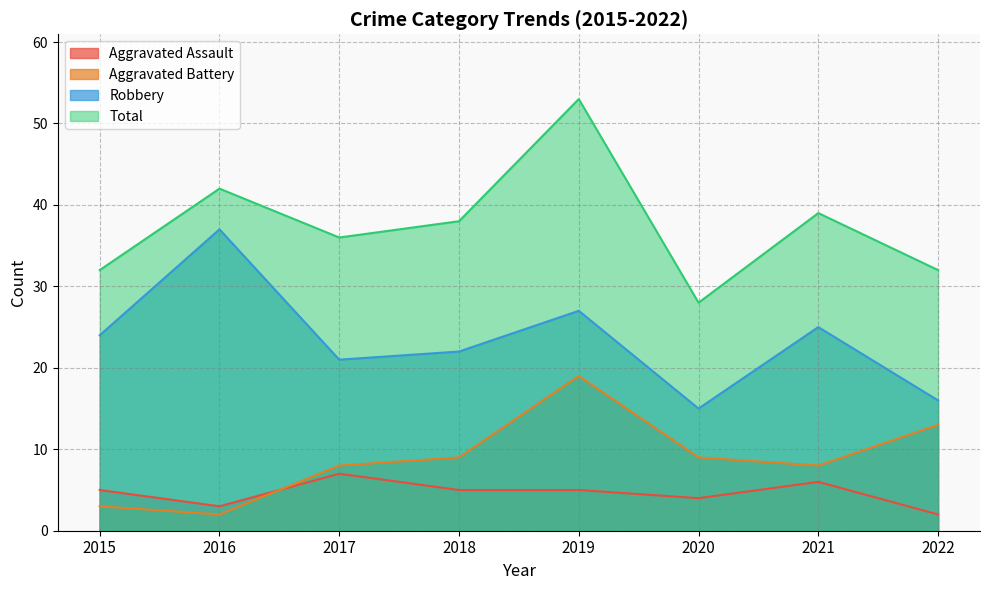

List the labels in order of Robbery value, smallest first.

2020, 2022, 2017, 2018, 2015, 2021, 2019, 2016